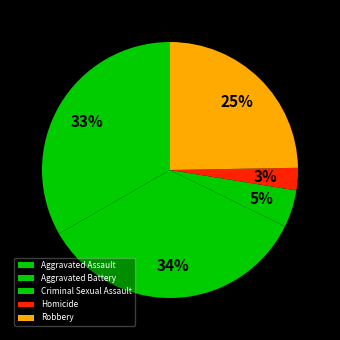

To the nearest percent, what percentage of the pie is Aggravated Assault?

33%